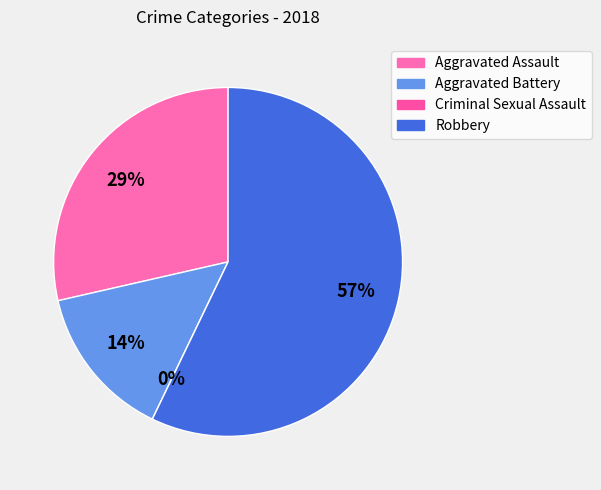

Do Robbery and Aggravated Battery together represent more than half of the pie?

Yes